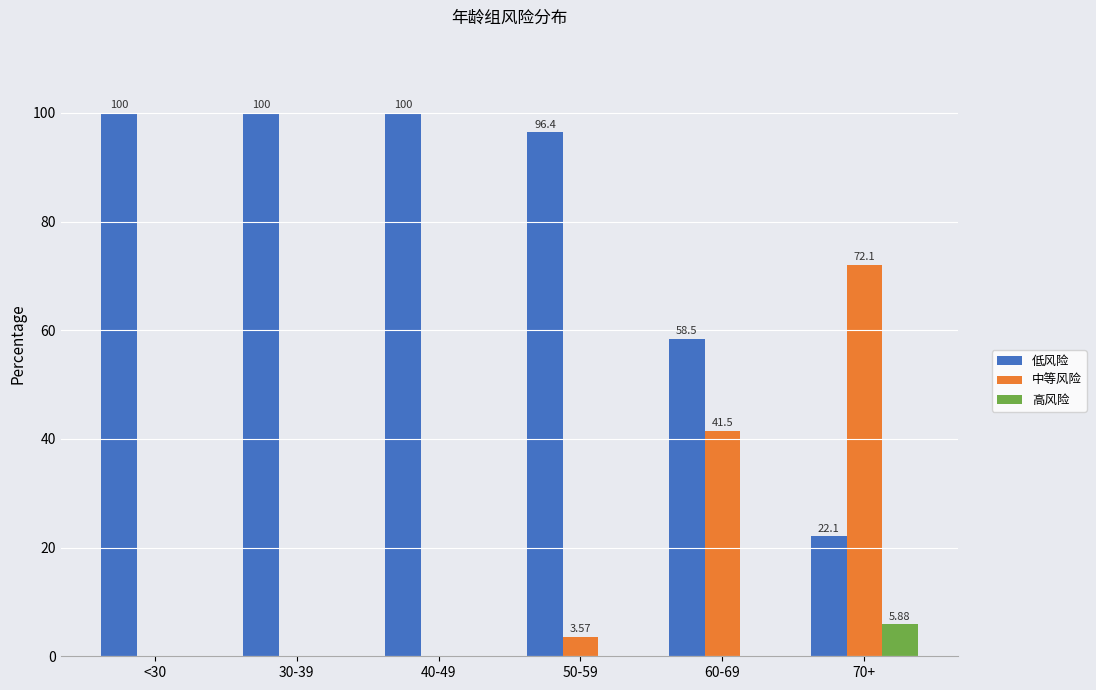

Which series changed the most between <30 and 70+?

低风险